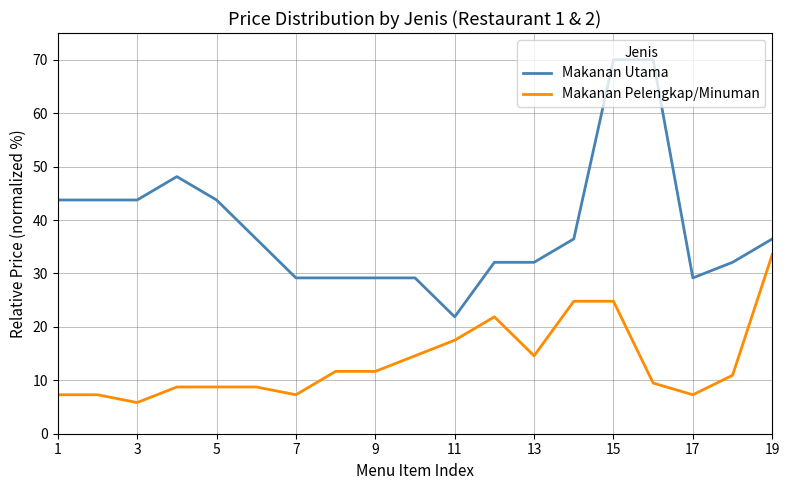

Reading right to left, extract all data points from this chart.

Makanan Utama: 36.5	32.1	29.2	70.0	70.0	36.5	32.1	32.1	21.9	29.2	29.2	29.2	29.2	36.5	43.8	48.1	43.8	43.8	43.8
Makanan Pelengkap/Minuman: 33.5	10.9	7.3	9.5	24.8	24.8	14.6	21.9	17.5	14.6	11.7	11.7	7.3	8.8	8.8	8.8	5.8	7.3	7.3